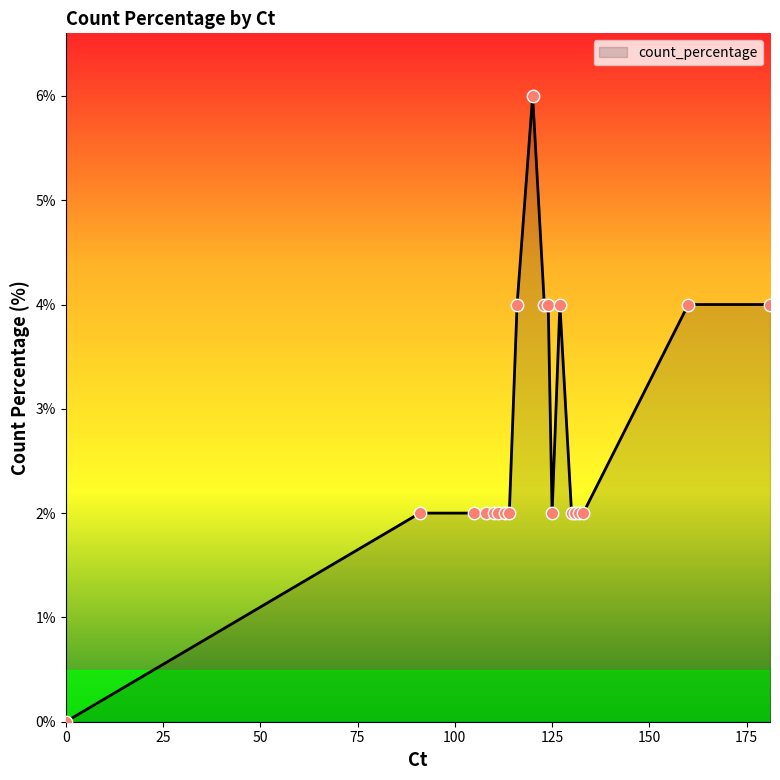

What is the greatest value displayed?

6